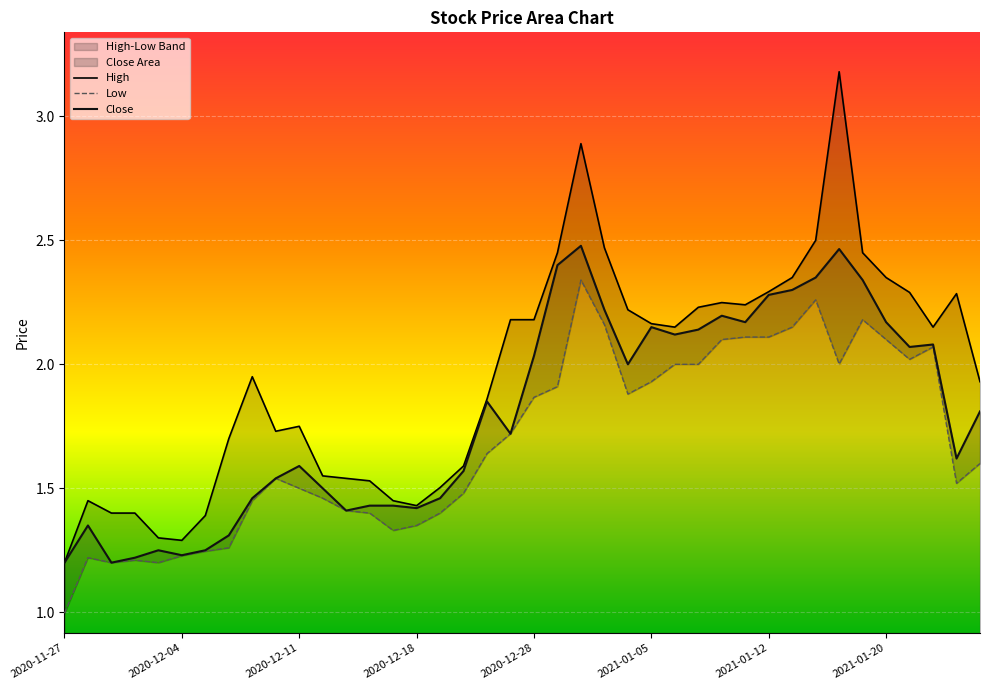

True or false: Low and Close cross at least once.

False